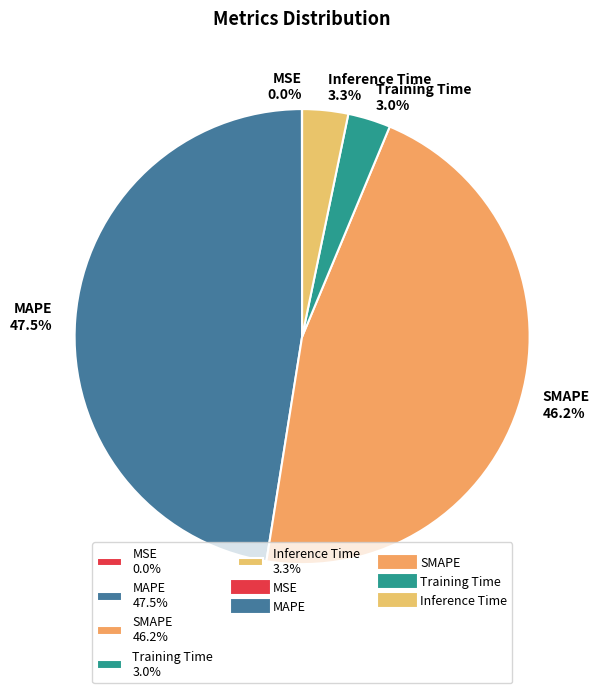

Is it true that MAPE is 38% of the pie?

False